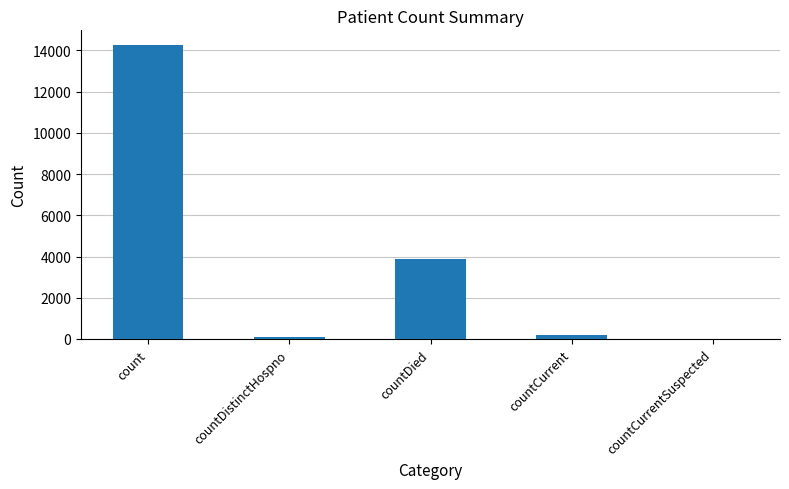

At which label does the data first exceed 214?

count